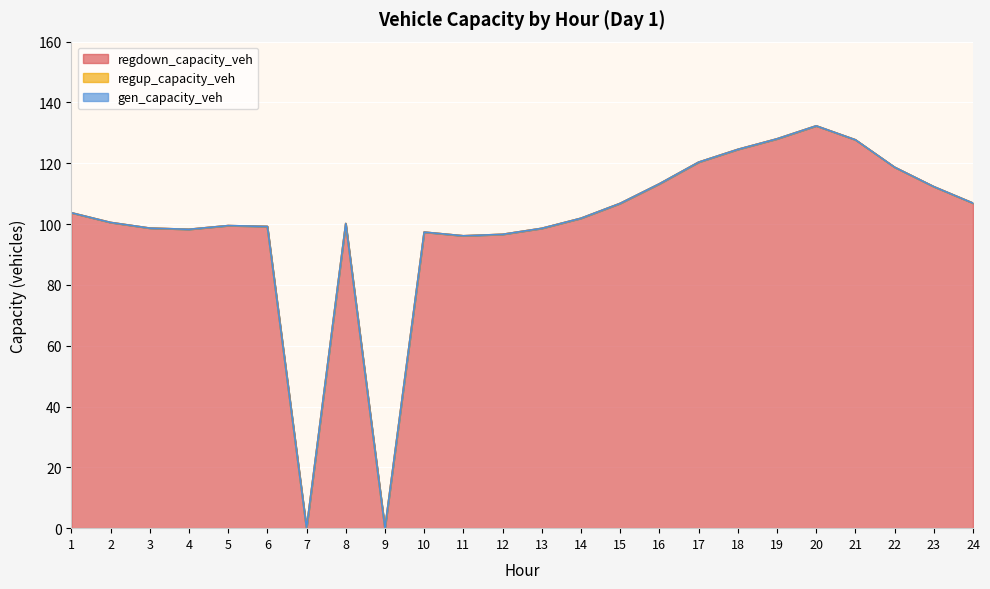

The regdown_capacity_veh series shows 46.7 at 6. True or false?

False